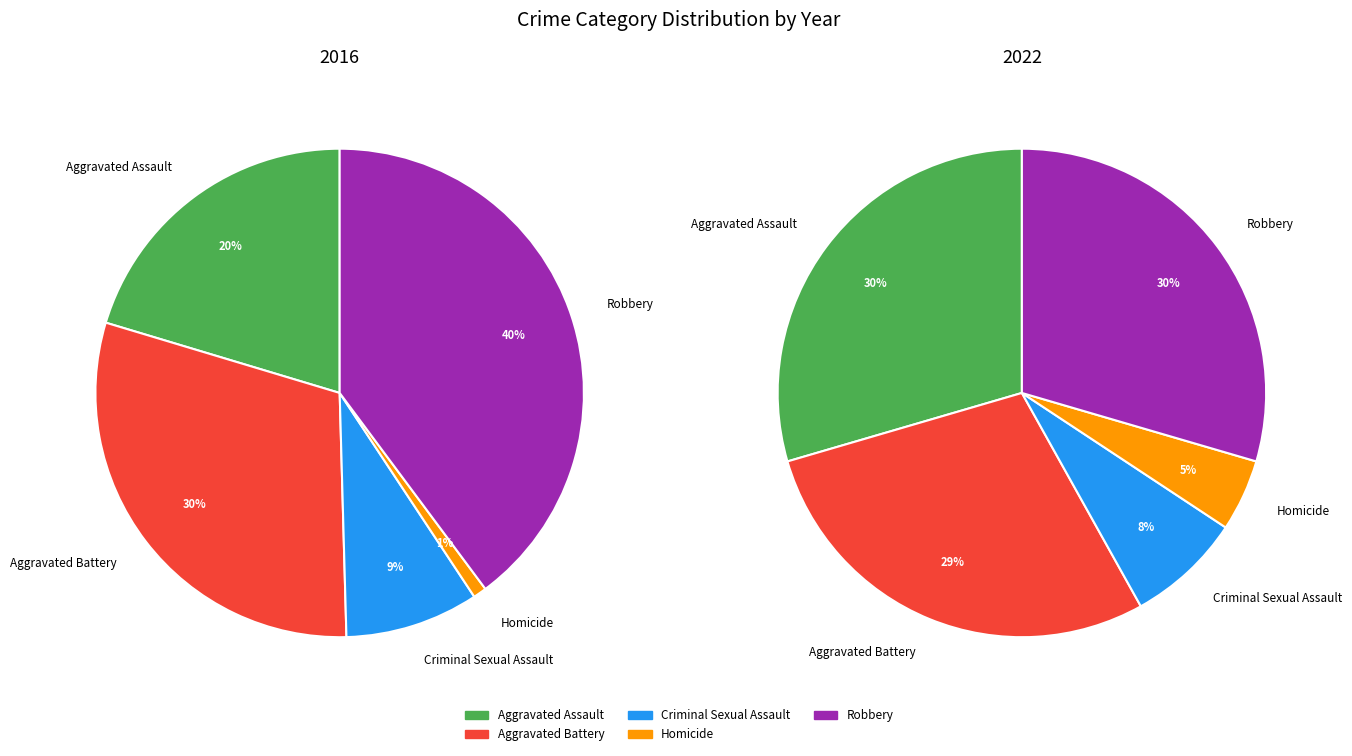

Does Criminal Sexual Assault represent more than half of the total?

No